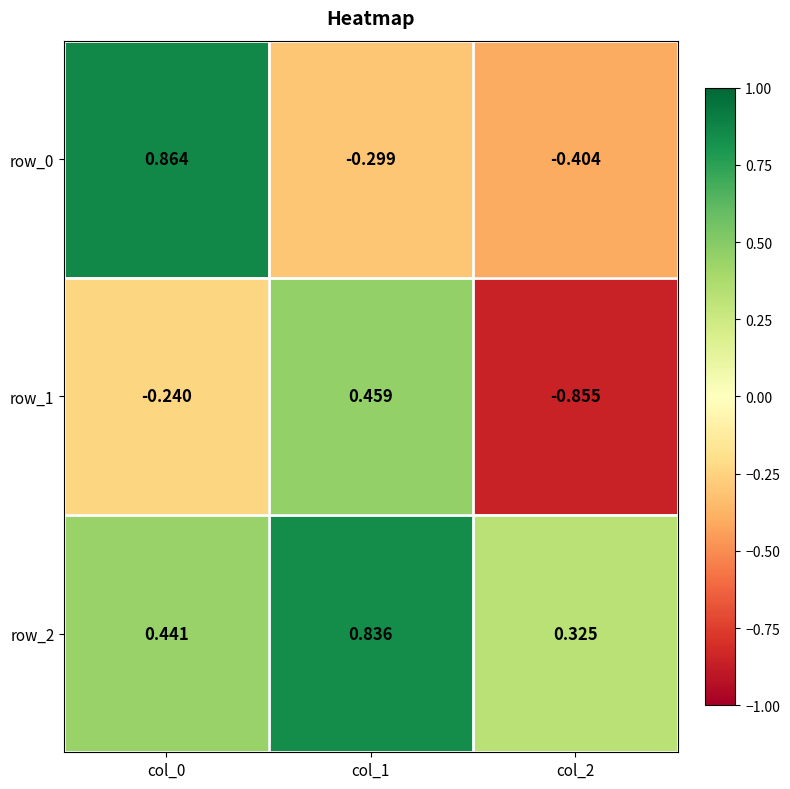

What is the total value across all series at col_1?

1.0